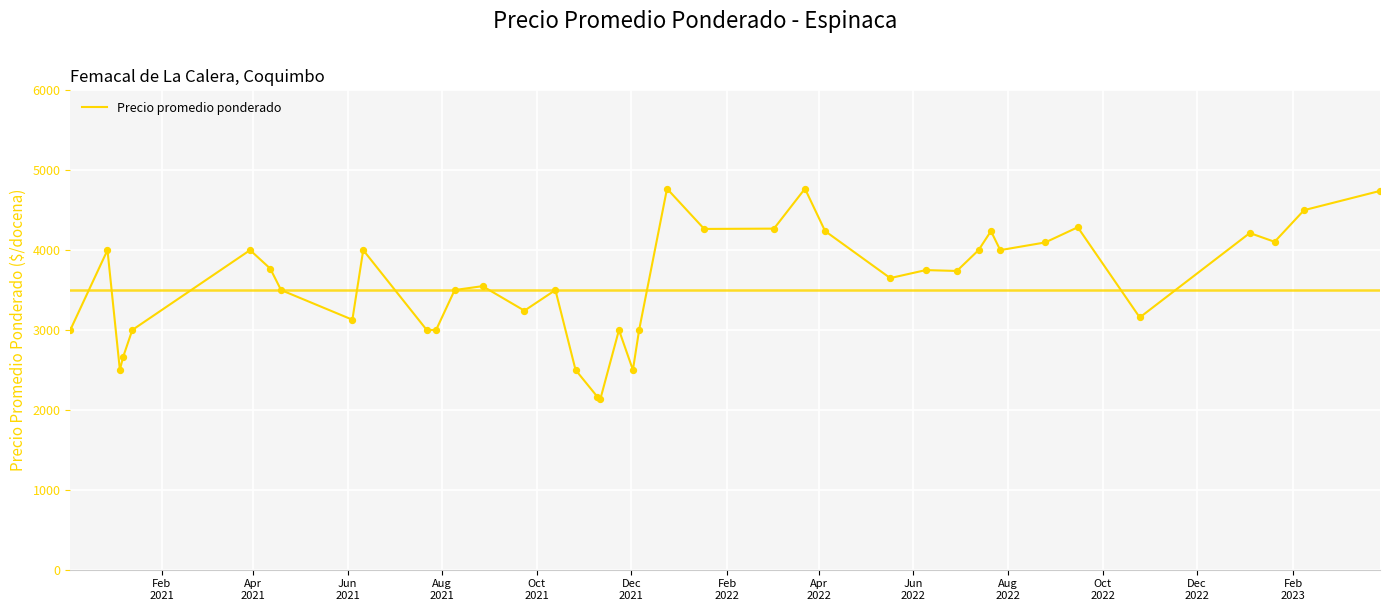

What is the difference between the maximum and minimum values?

2633